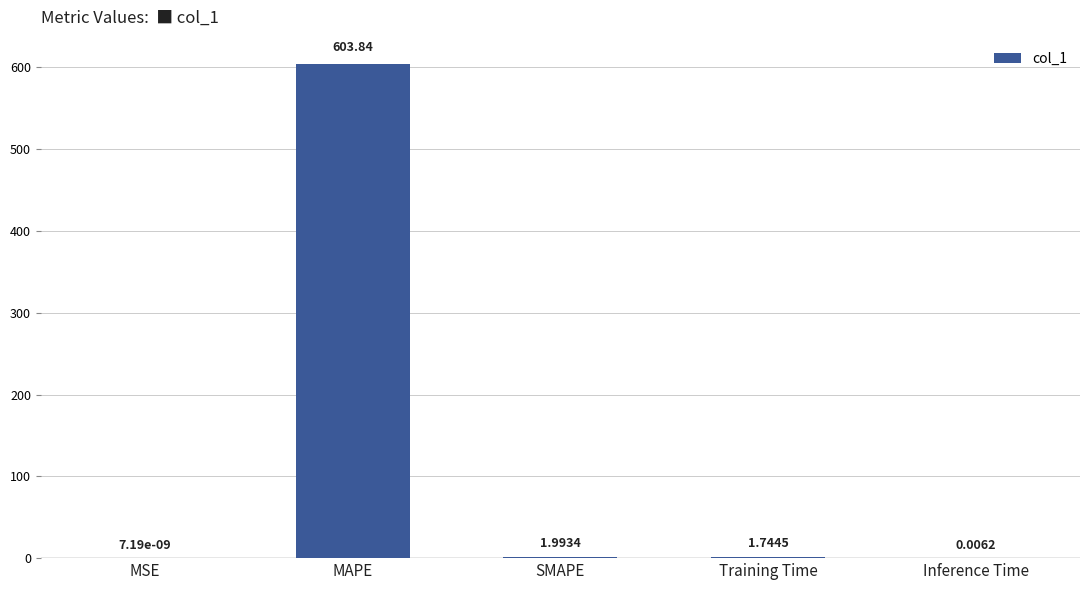

How many data points does each series have?

5